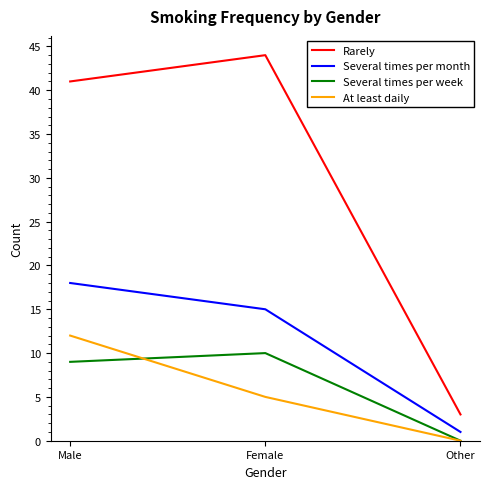

What is the lowest value of the Several times per month series?

1